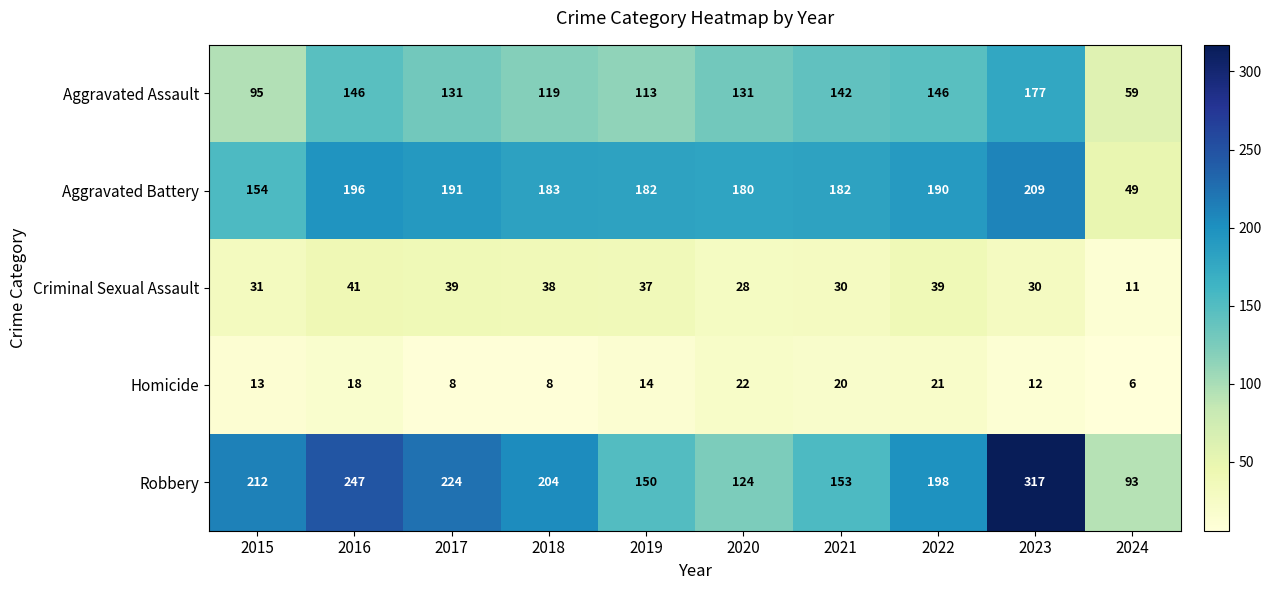

At which category is the sum across all series the highest?

2023